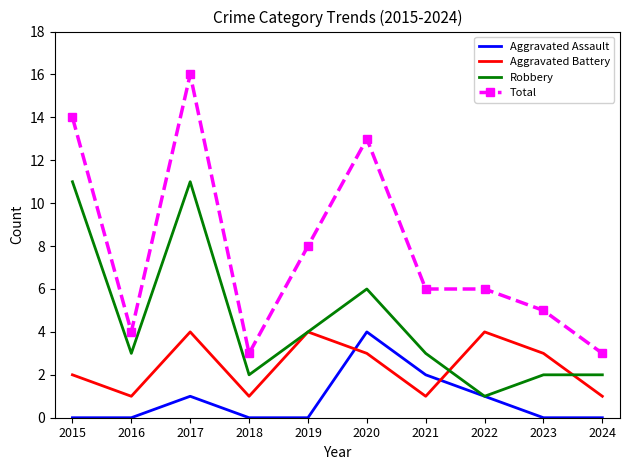

Rank the series at 2020 from highest to lowest value.

Total, Robbery, Aggravated Assault, Aggravated Battery